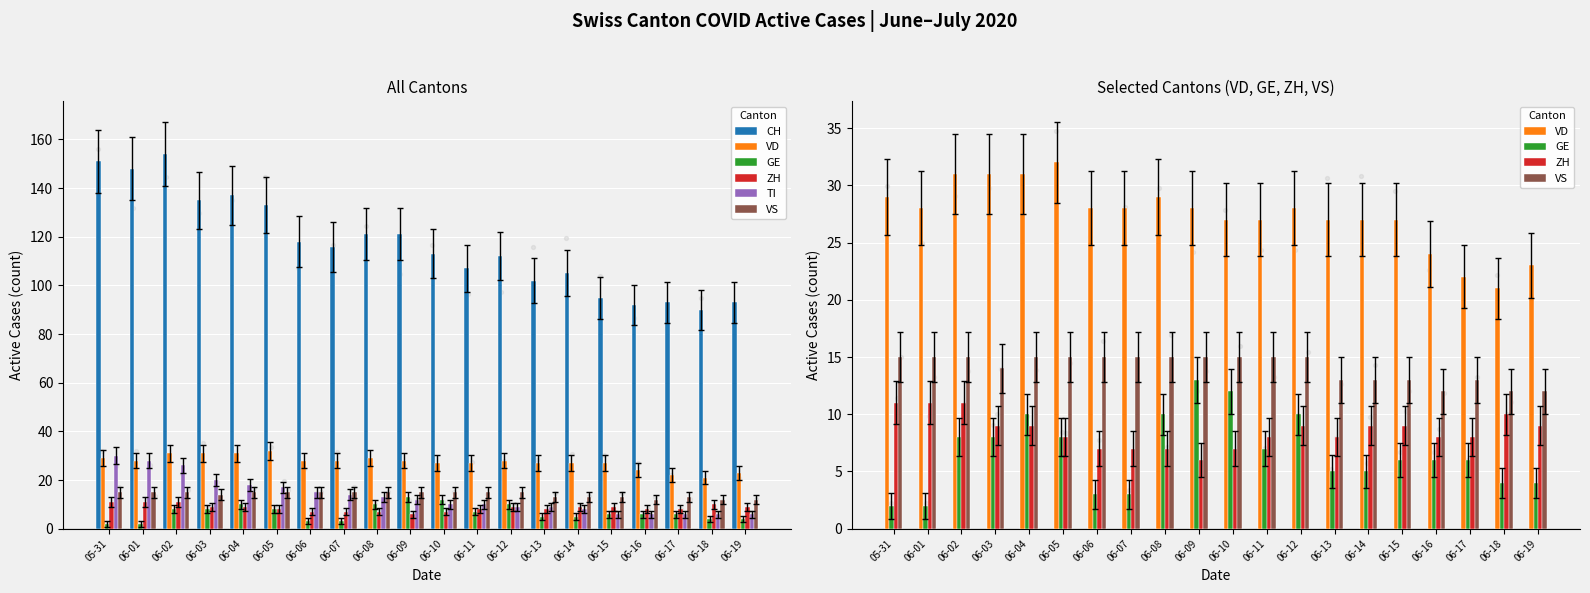

Which series contains the lowest Y value?

GE